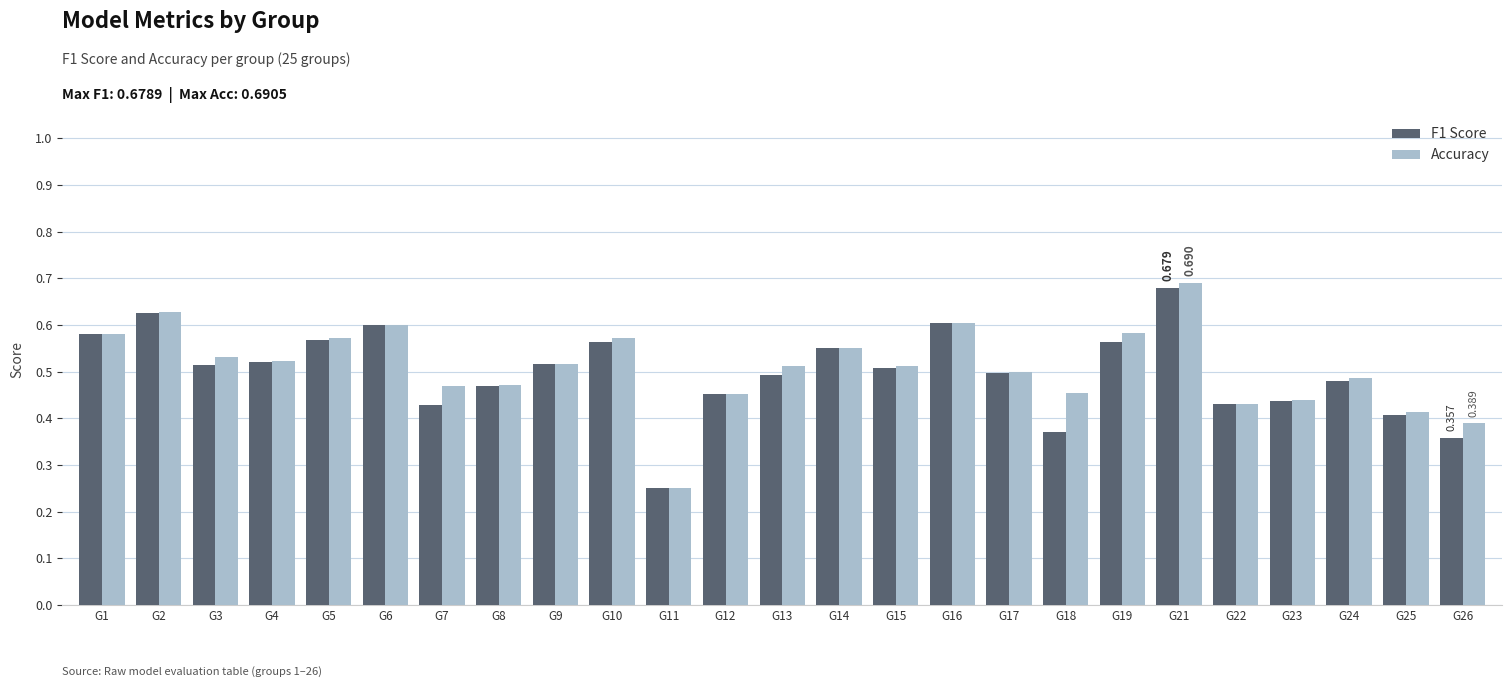

Which series has the largest range (max minus min)?

Accuracy